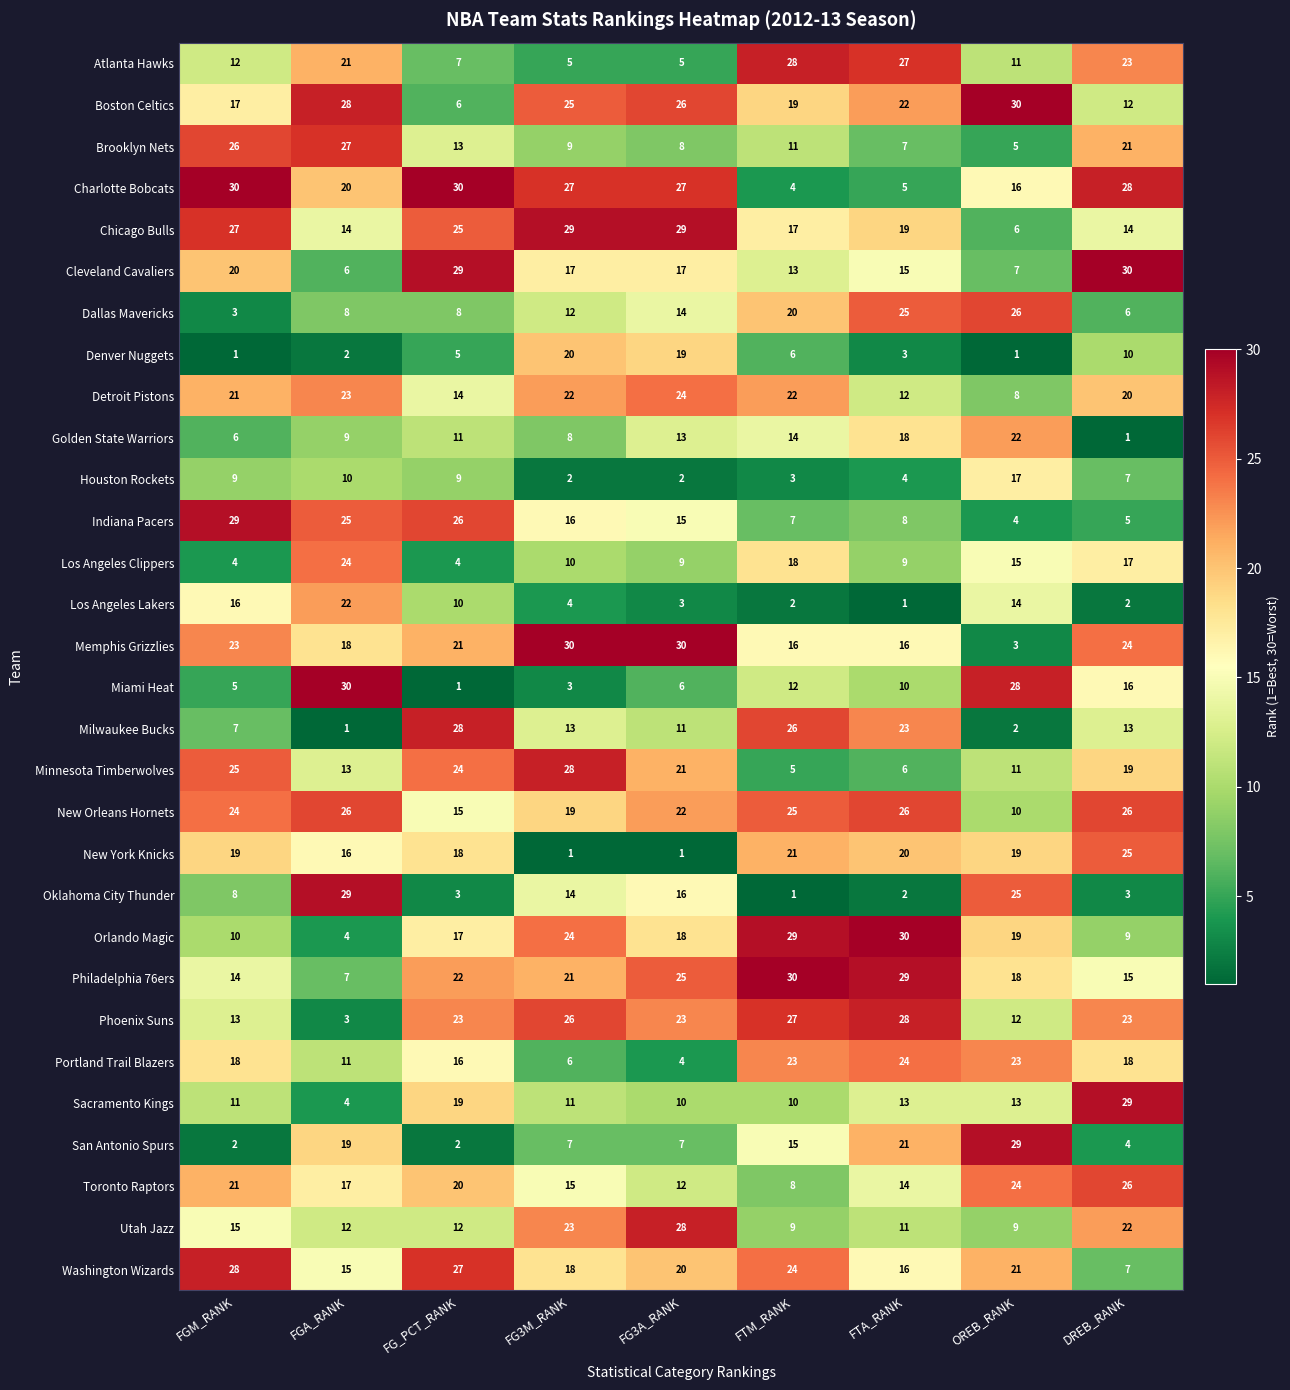

True or false: Miami Heat has a value of 13 at FTA_RANK.

False